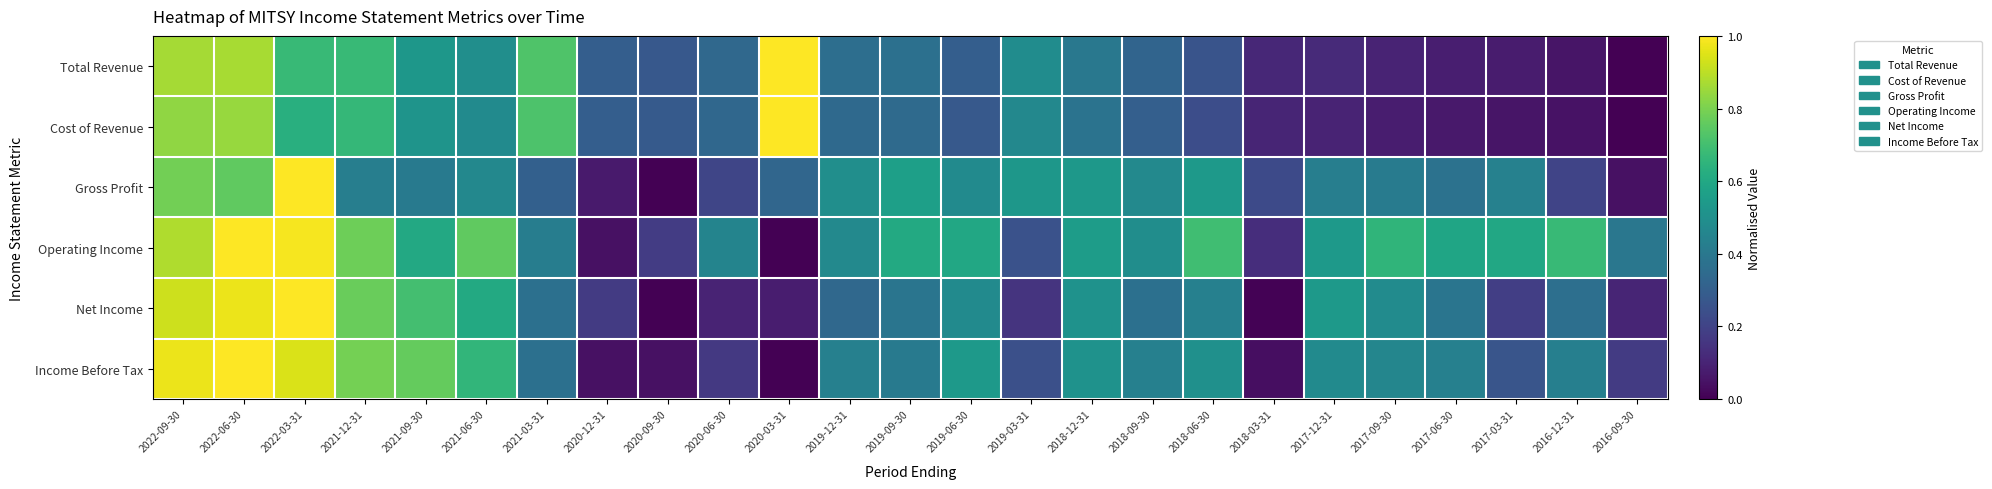

Between 2016-12-31 and 2020-09-30, which is larger?

2020-09-30